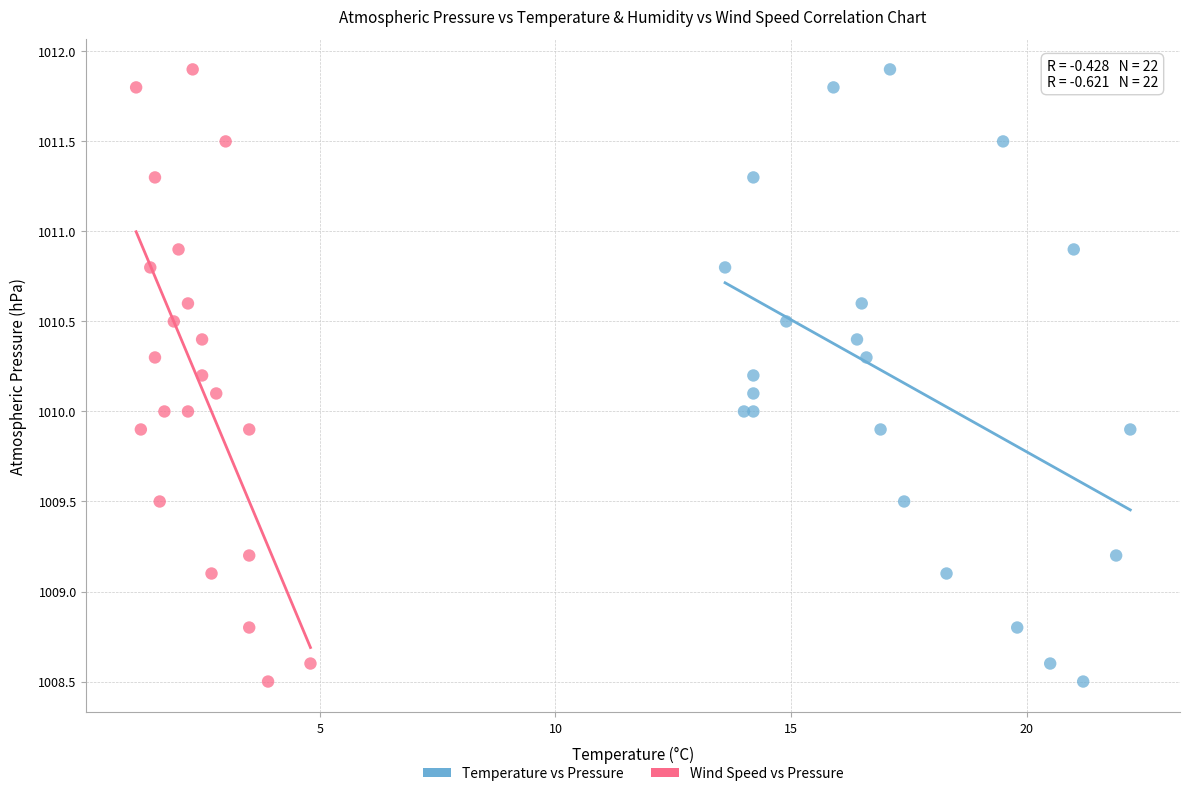

What are all the series names shown in the legend?

Temperature vs Pressure, Wind Speed vs Pressure